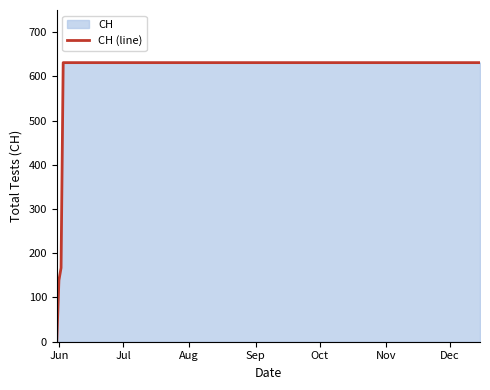

Reading left to right, list all the values displayed in this chart.

0	139	167	631	631	631	631	631	631	631	631	631	631	631	631	631	631	631	631